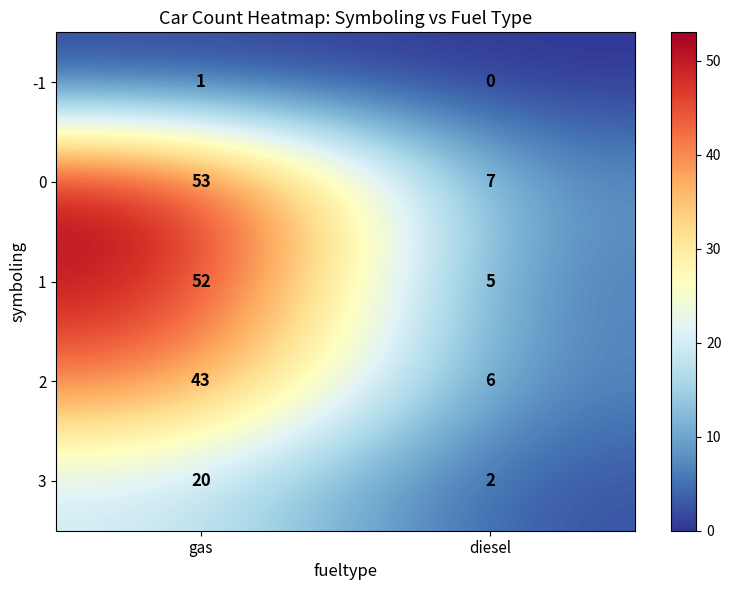

True or false: 3 has a value of 2 at diesel.

True